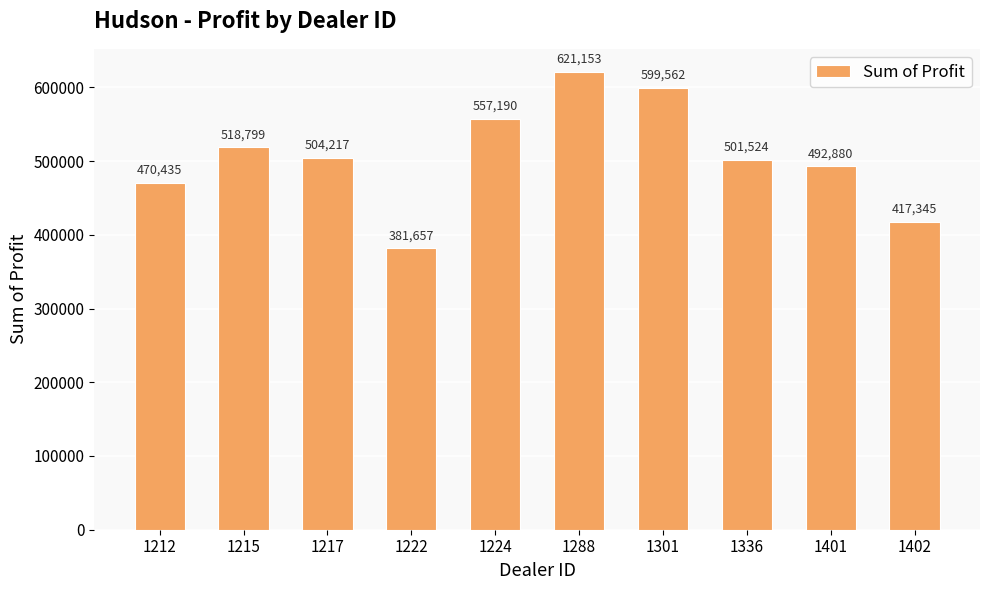

What is the sum of all values?

5064761.8